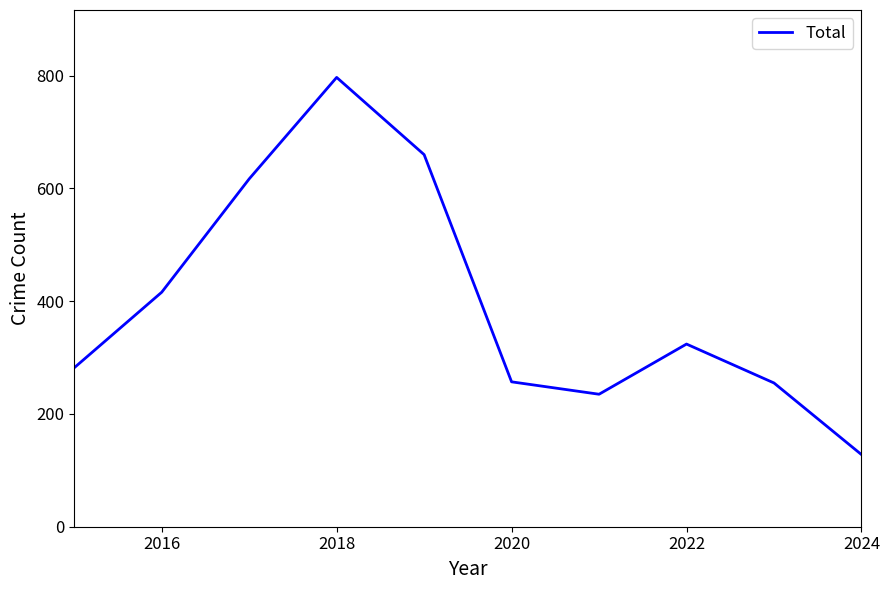

What is the difference between the maximum and minimum values?

669